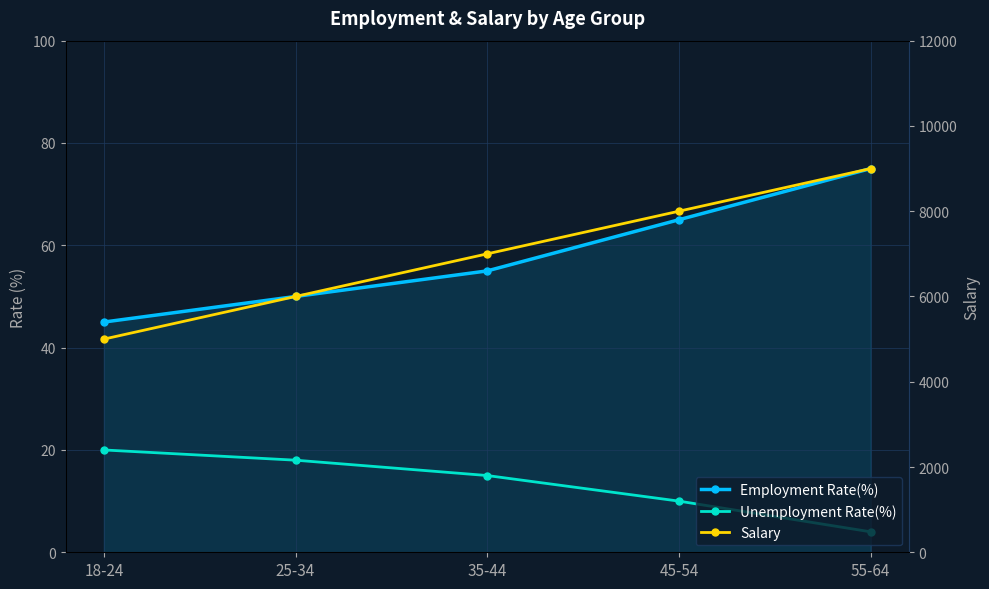

What is the minimum value shown in the chart?

4